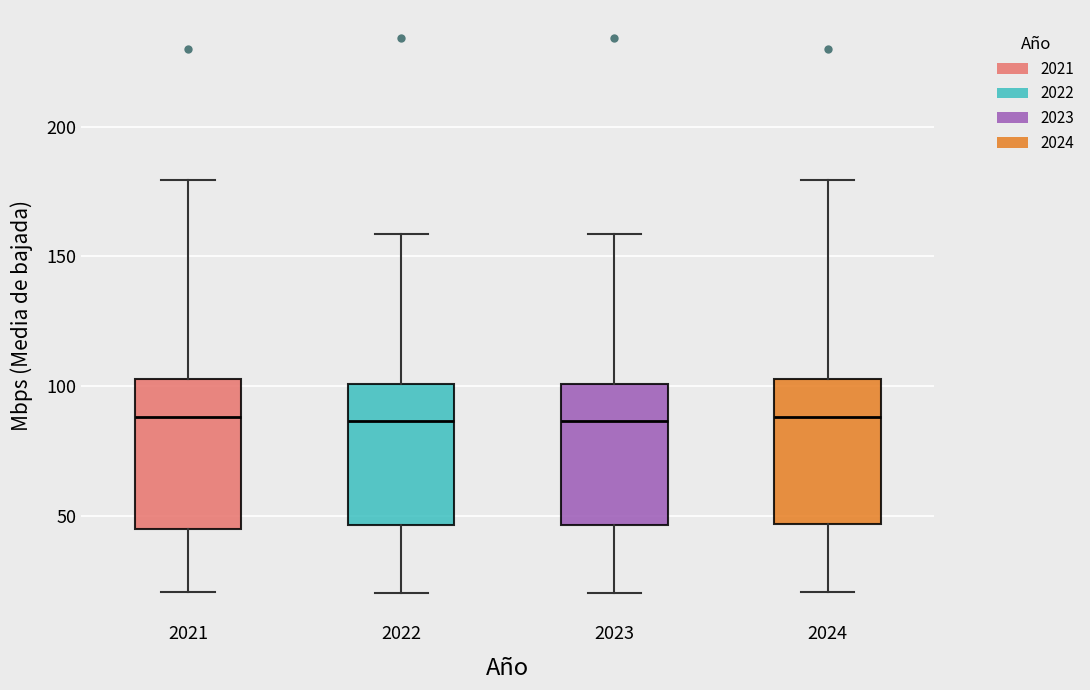

Where does the upper whisker of the box at x = 2023 end on the y-axis? The values are not printed on the chart, so give them approximately, as read against the axis.

160